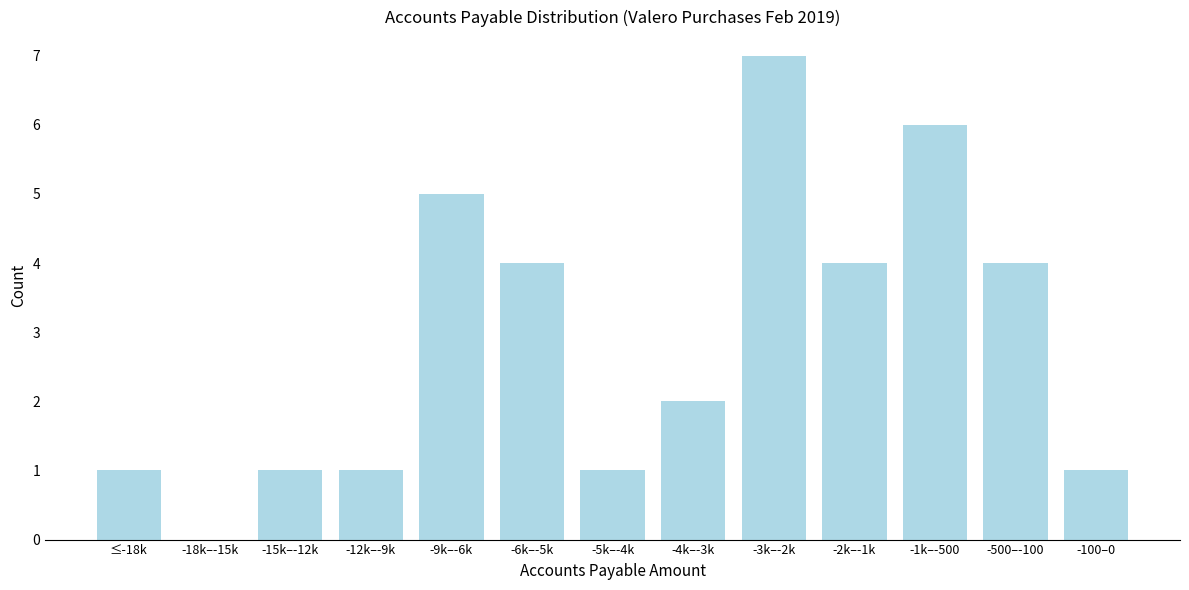

Reading right to left, what are all the values shown in this chart?

-100–0=1	-500–-100=4	-1k–-500=6	-2k–-1k=4	-3k–-2k=7	-4k–-3k=2	-5k–-4k=1	-6k–-5k=4	-9k–-6k=5	-12k–-9k=1	-15k–-12k=1	-18k–-15k=0	≤-18k=1